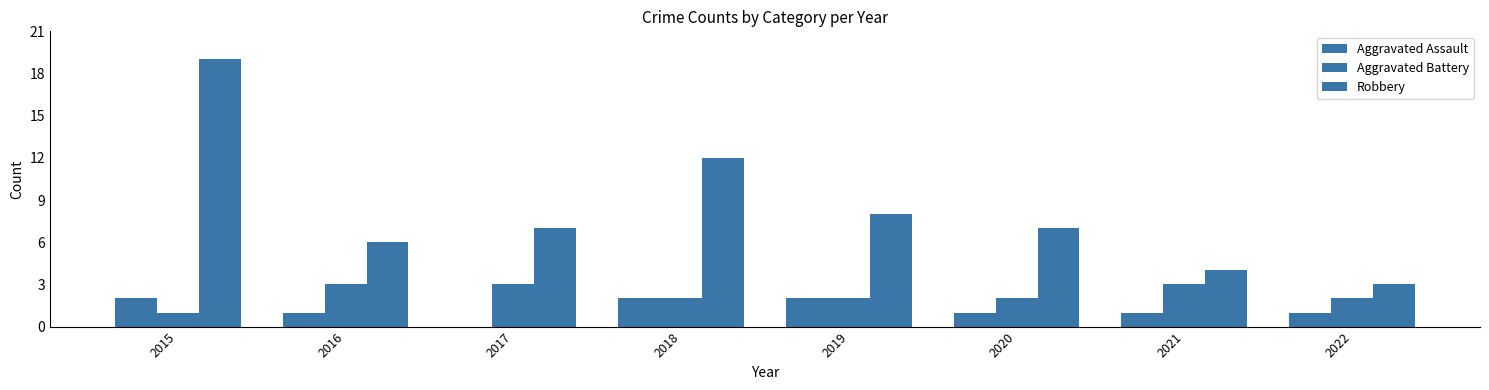

The Aggravated Assault series shows 0 at 2017. True or false?

True